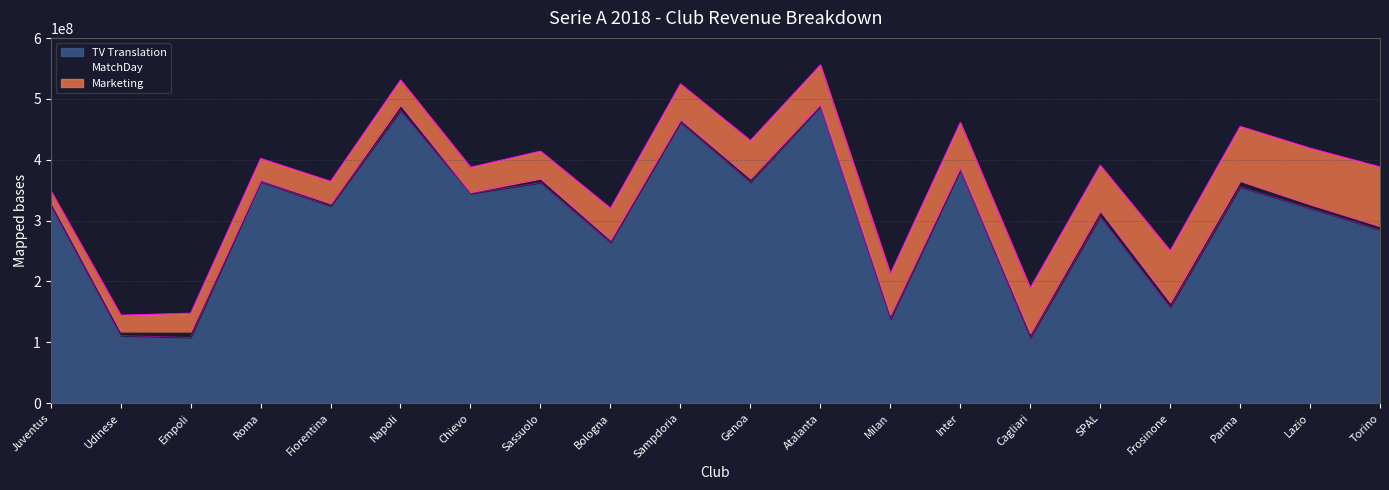

Which label corresponds to the largest value in the chart?

Atalanta